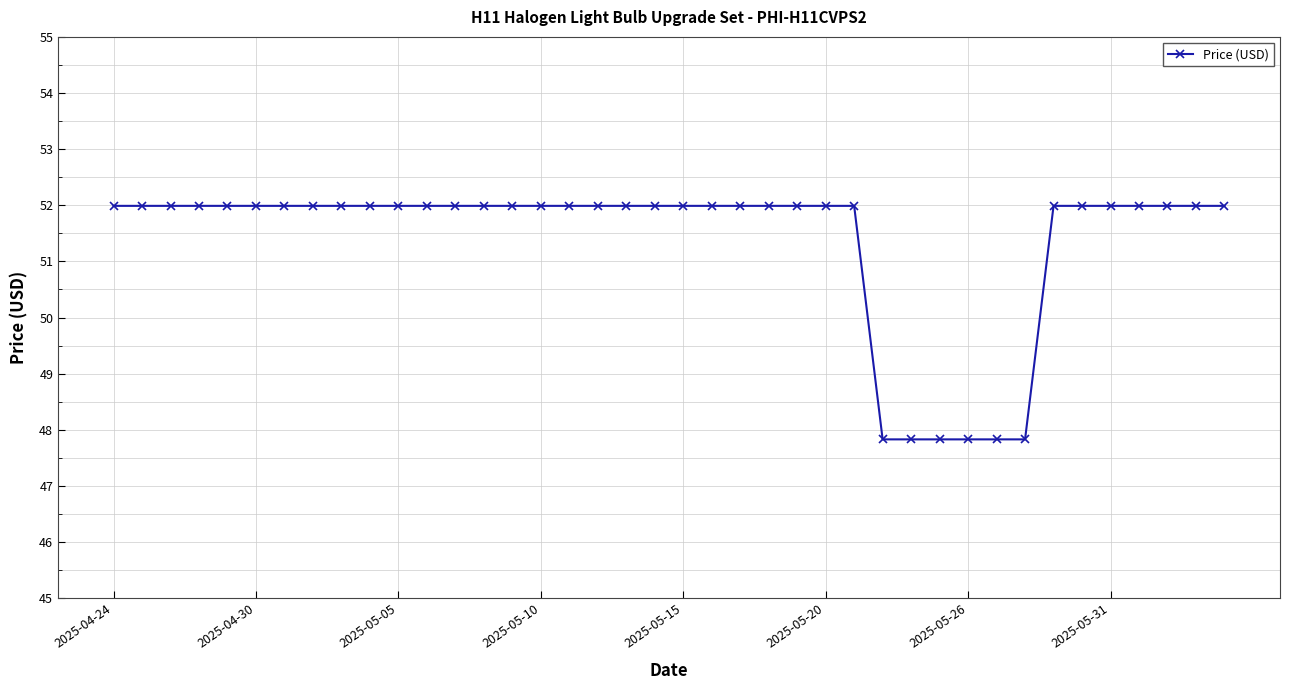

What is the greatest value displayed?

52.0